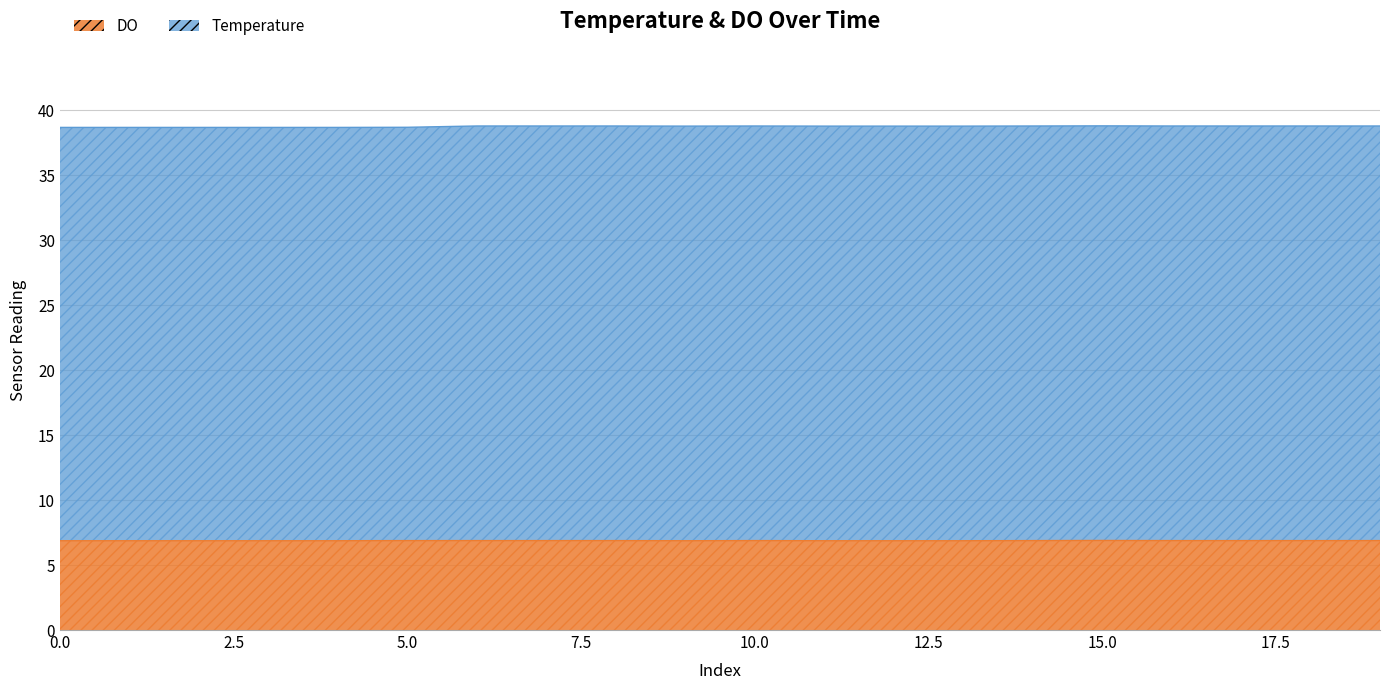

Reading left to right, extract all data points from this chart.

Temperature: 0=38.7	1=38.7	2=38.7	3=38.7	4=38.7	5=38.7	6=38.8	7=38.8	8=38.8	9=38.8	10=38.8	11=38.8	12=38.8	13=38.8	14=38.8	15=38.8	16=38.8	17=38.8	18=38.8	19=38.8
DO: 0=6.9	1=6.9	2=6.9	3=6.9	4=6.9	5=6.9	6=6.9	7=6.9	8=6.9	9=6.9	10=6.9	11=6.9	12=6.9	13=6.9	14=6.9	15=6.9	16=6.9	17=6.9	18=6.9	19=6.9